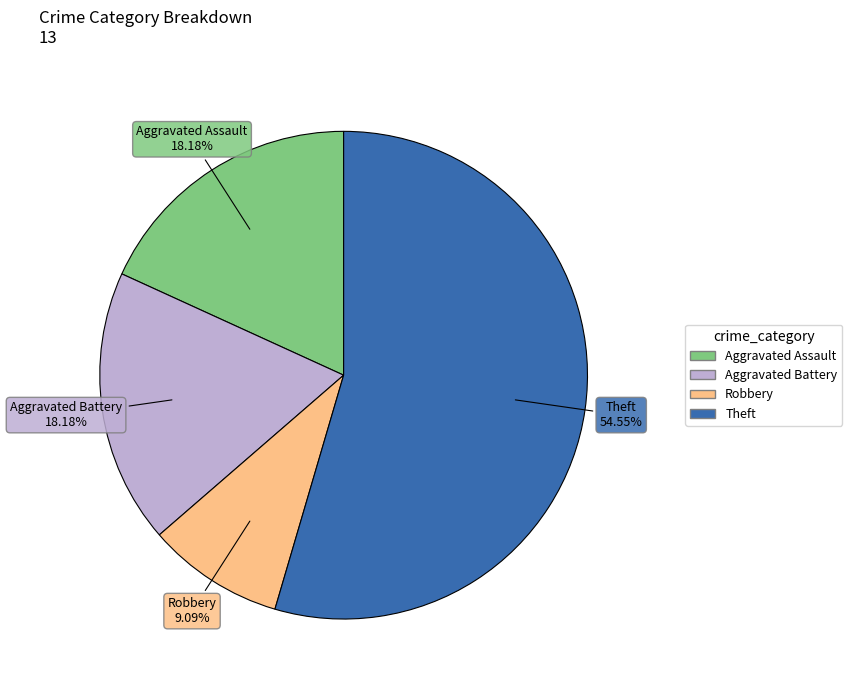

Count the number of slices in the pie.

4